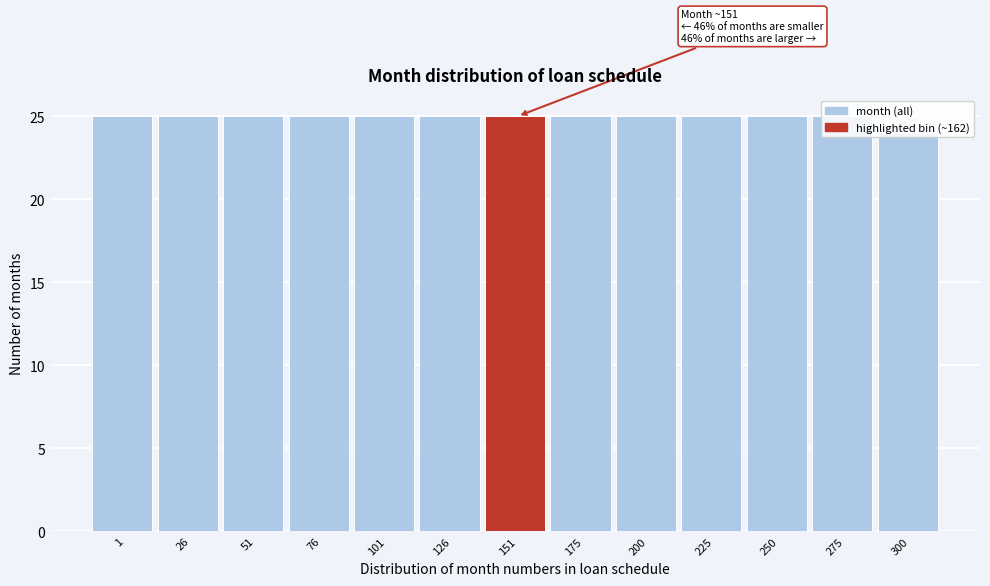

What is the sum of all values?

324